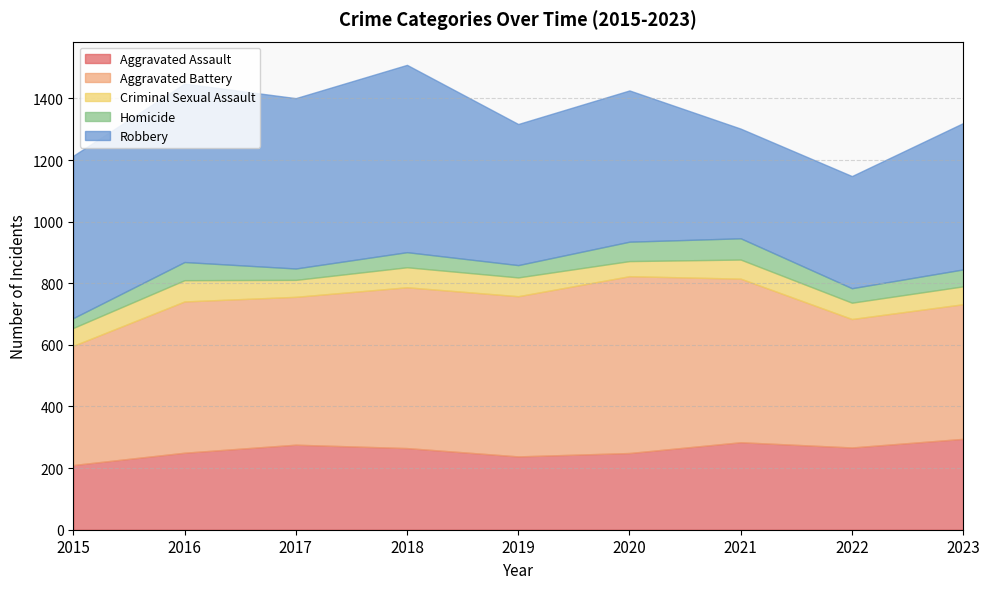

At which label is Aggravated Battery closest to 480?

2017